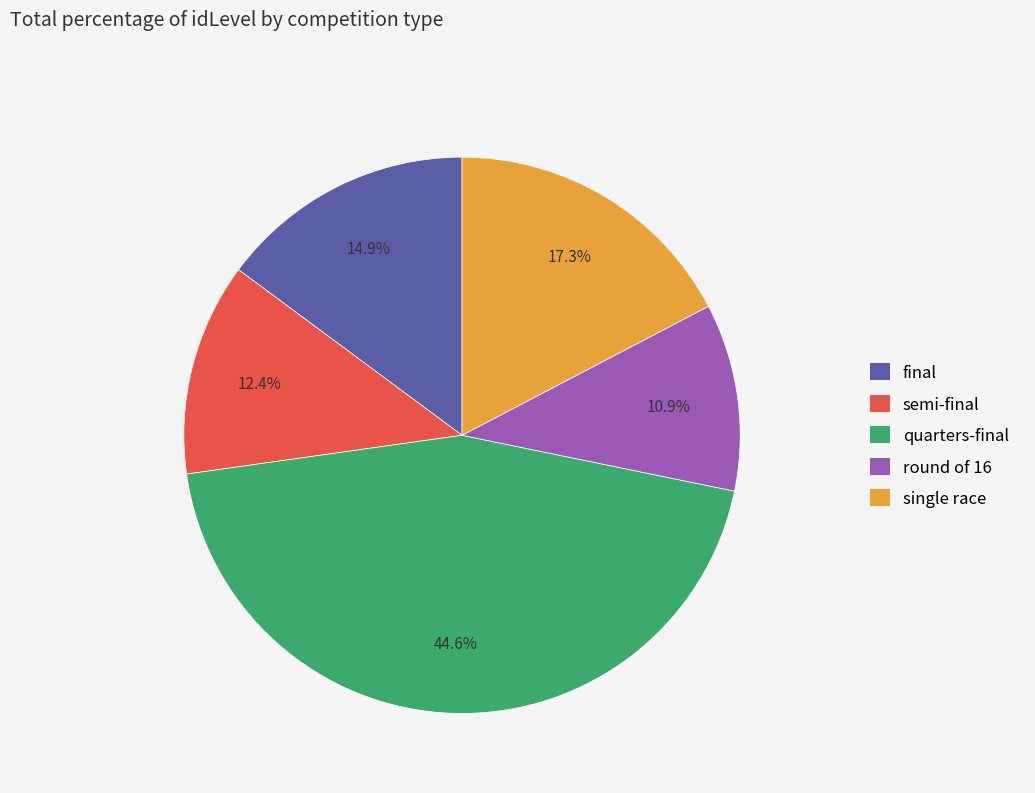

The semi-final slice represents 23% of the pie. True or false?

False